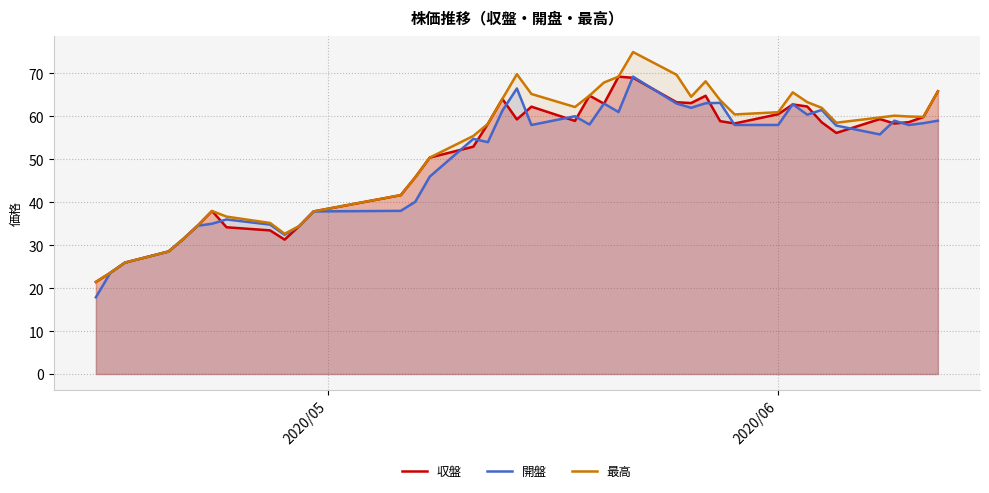

What is the difference between the maximum and minimum values in the 最高 series?

53.6